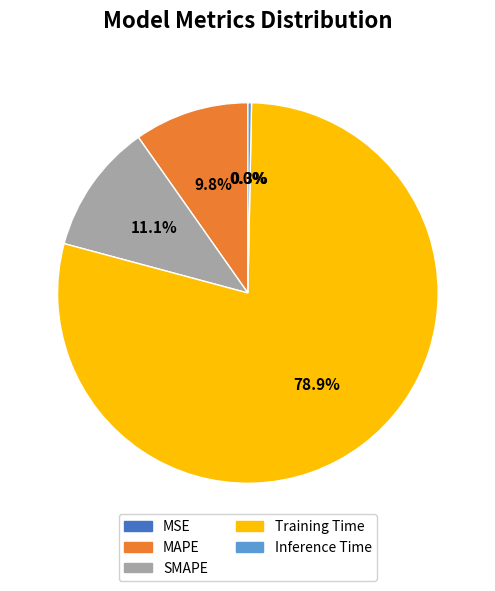

Do MAPE and Inference Time together represent more than half of the pie?

No